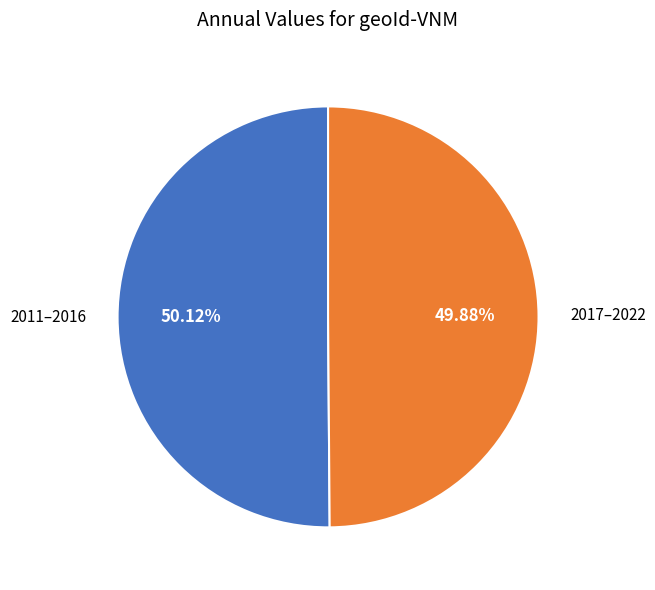

Does any single category account for the majority?

Yes